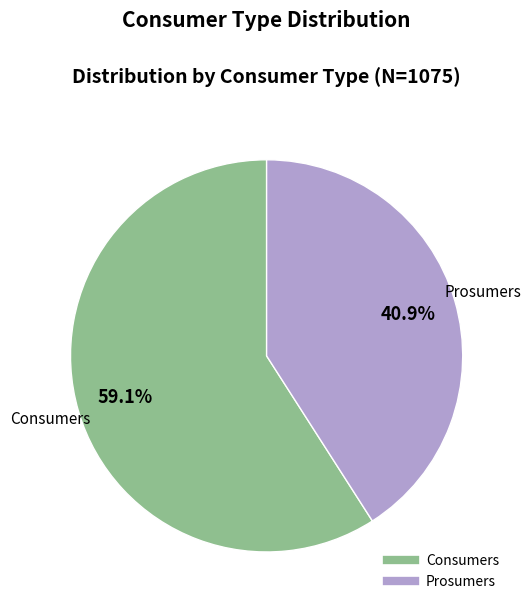

To the nearest percent, what is the average slice percentage?

50%